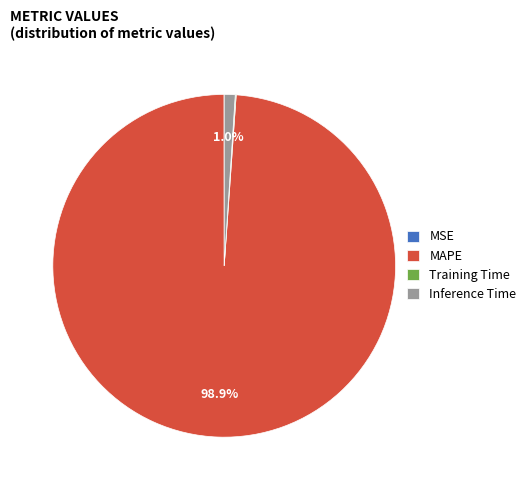

What is the majority slice?

MAPE